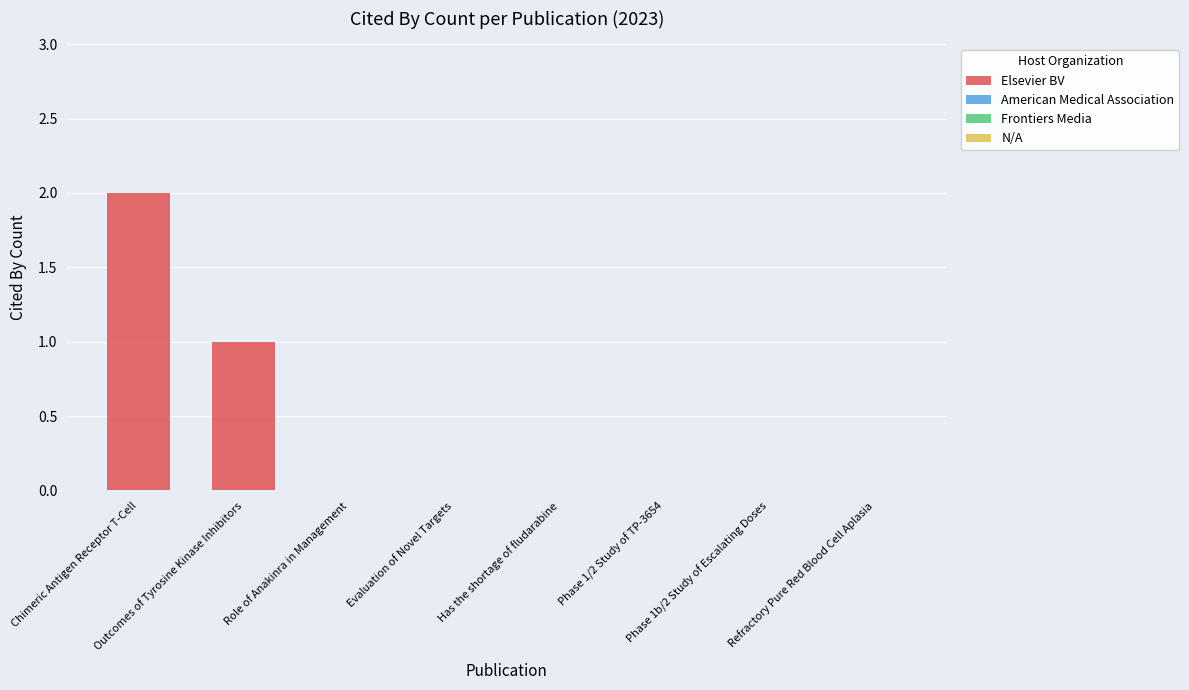

Reading left to right, list all the values displayed in this chart.

Chimeric Antigen Receptor T-Cell=2	Outcomes of Tyrosine Kinase Inhibitors=1	Role of Anakinra in Management=0	Evaluation of Novel Targets=0	Has the shortage of fludarabine=0	Phase 1/2 Study of TP-3654=0	Phase 1b/2 Study of Escalating Doses=0	Refractory Pure Red Blood Cell Aplasia=0